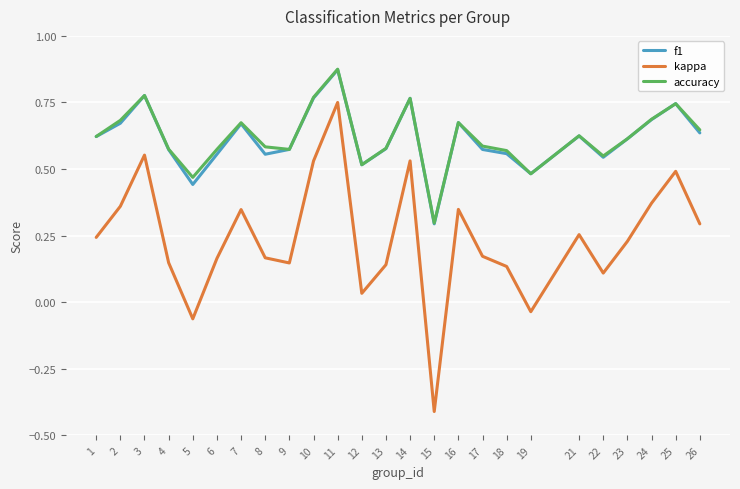

What is the total value across all series at 9?

1.3